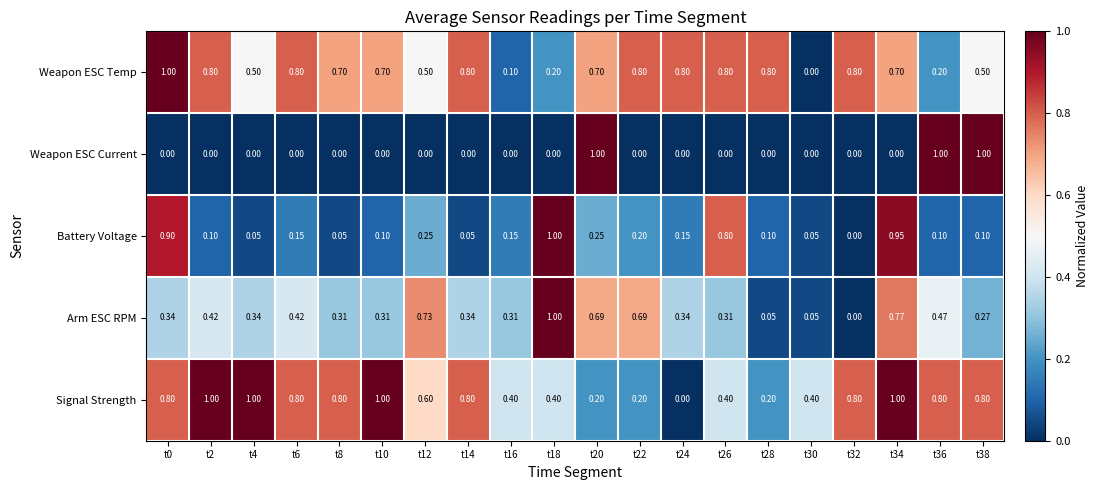

Which series has the largest total across all categories?

Signal Strength